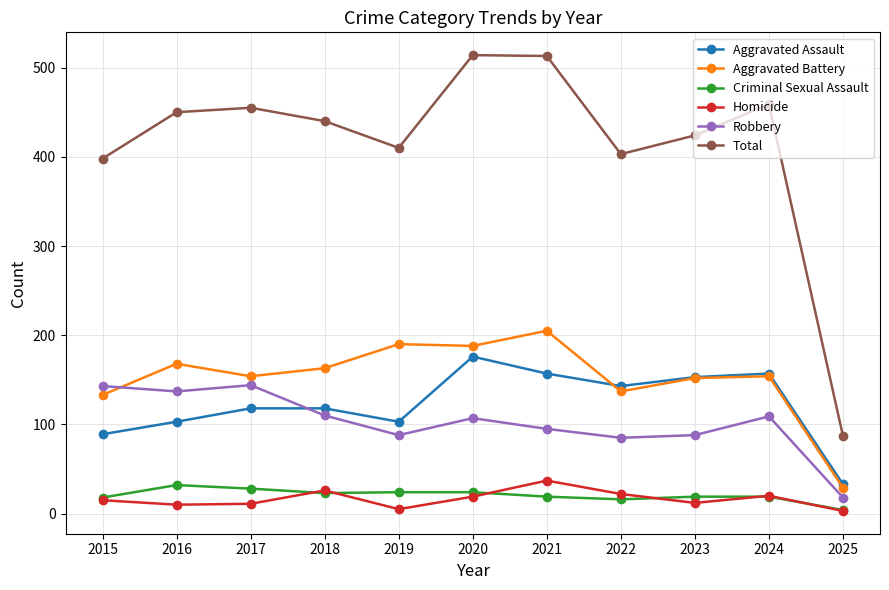

Which category has the highest value in the Homicide series?

2021